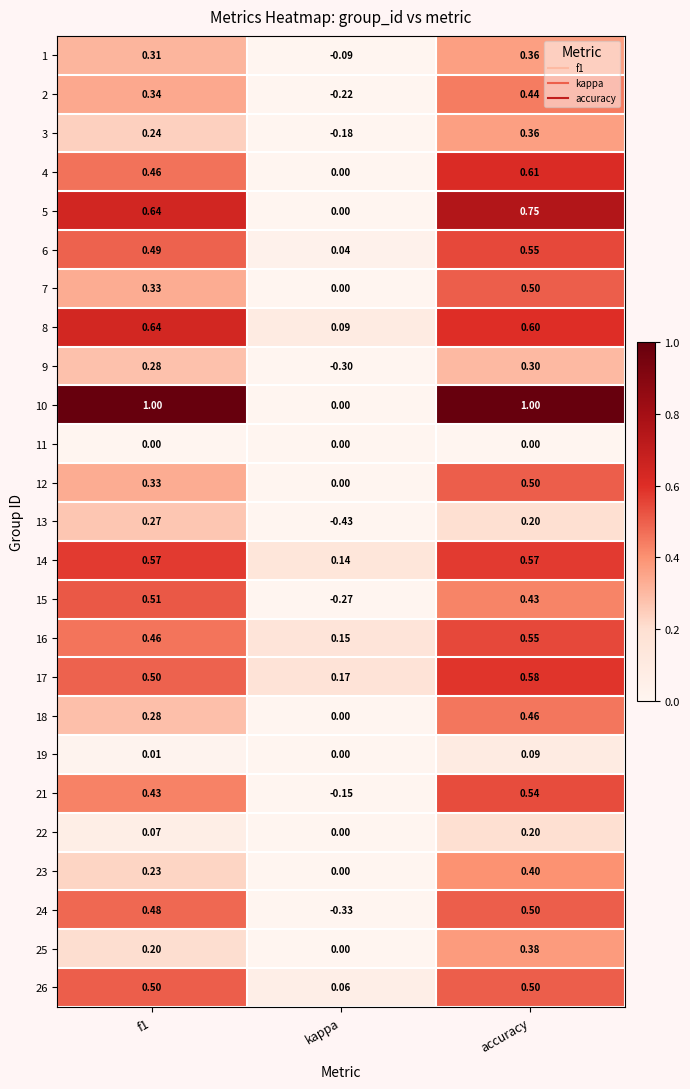

Which category has the highest value in the 12 series?

accuracy